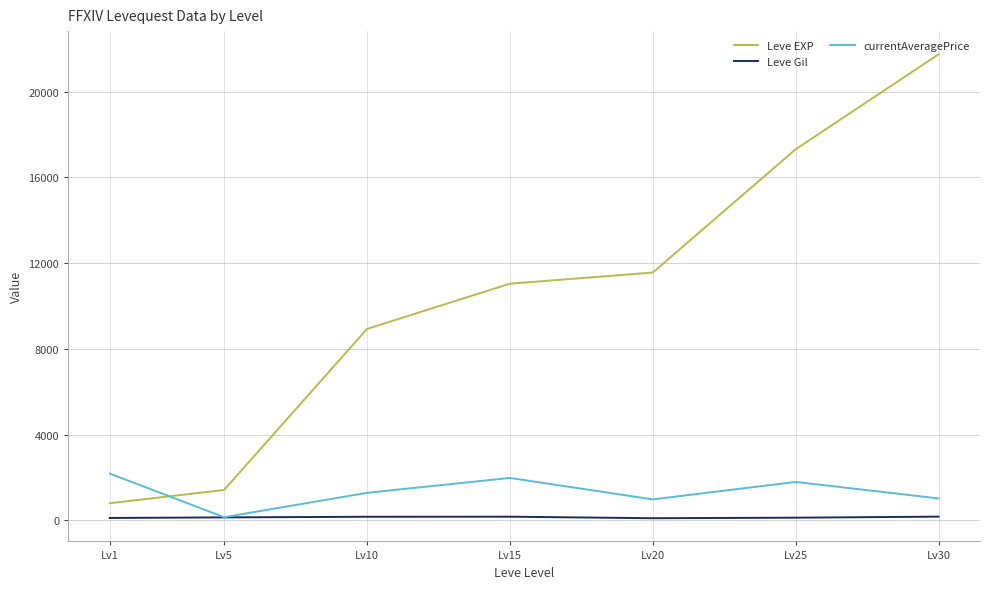

At which category is the sum across all series the highest?

Lv30